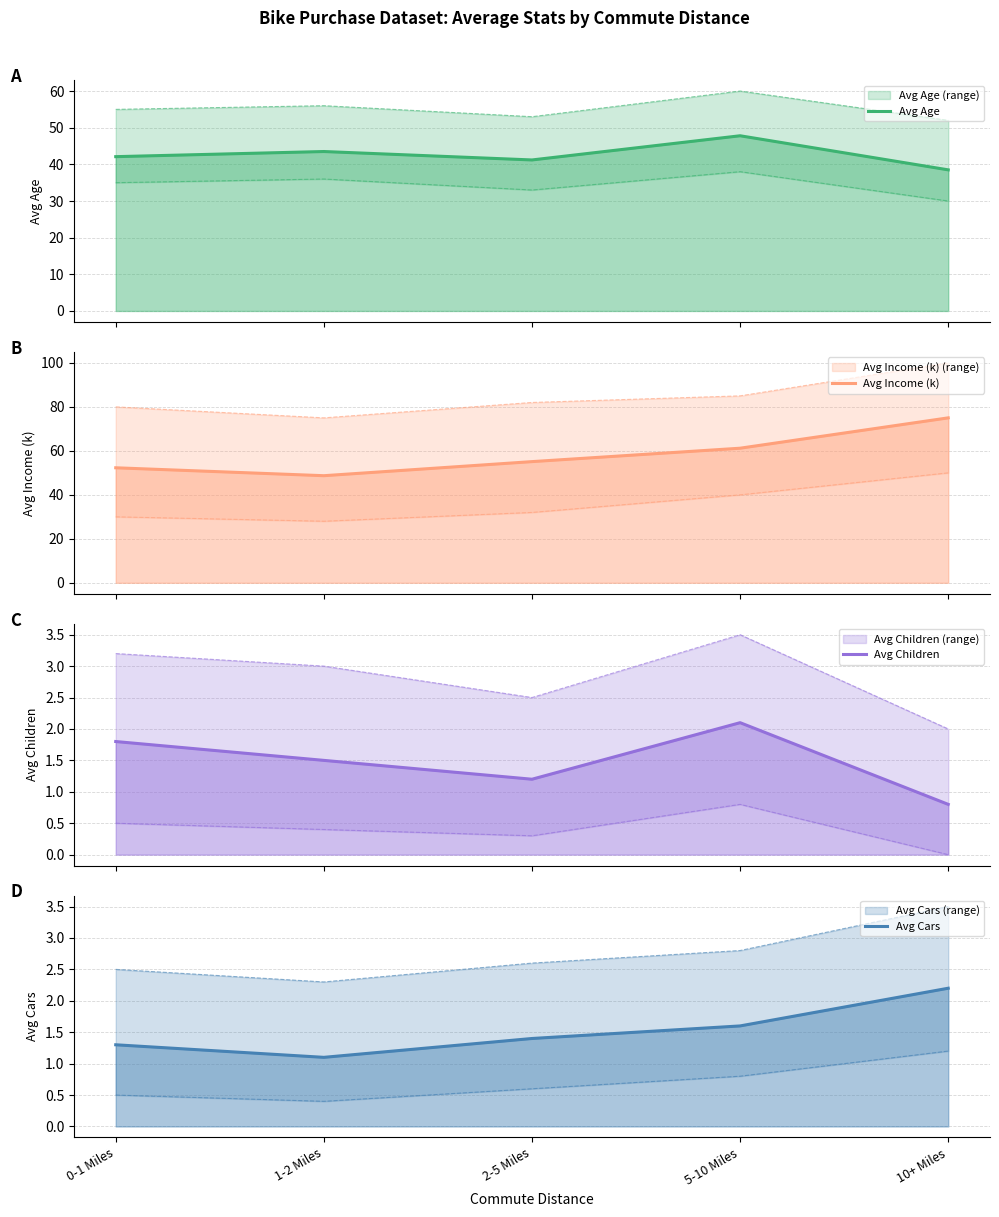

What is the label of the 2nd point from the left?

1-2 Miles